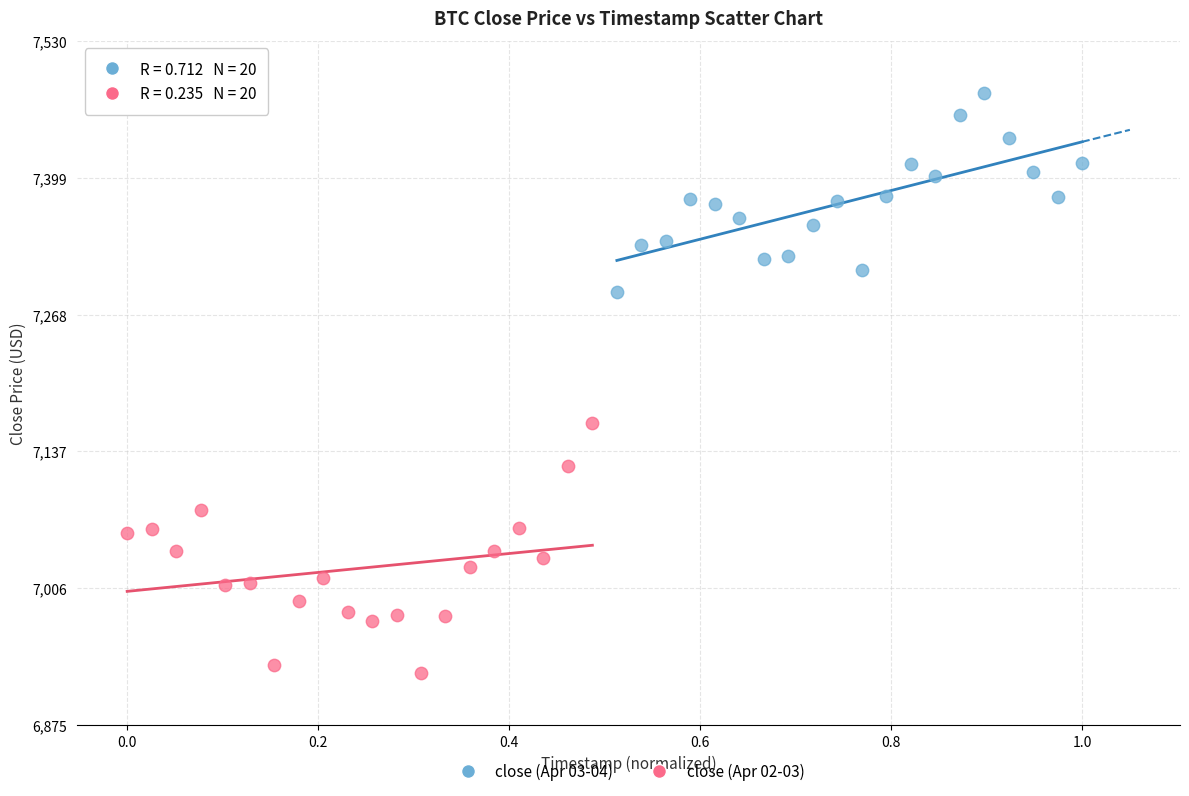

Which series contains the lowest Y value?

close (Apr 02-03)